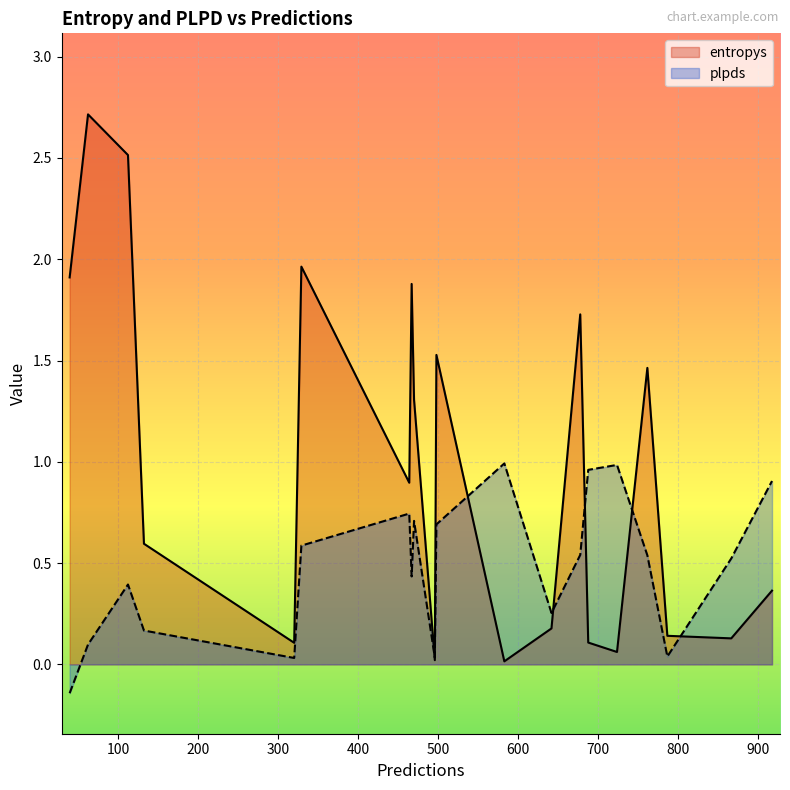

What are all the series names shown in the legend?

entropys, plpds